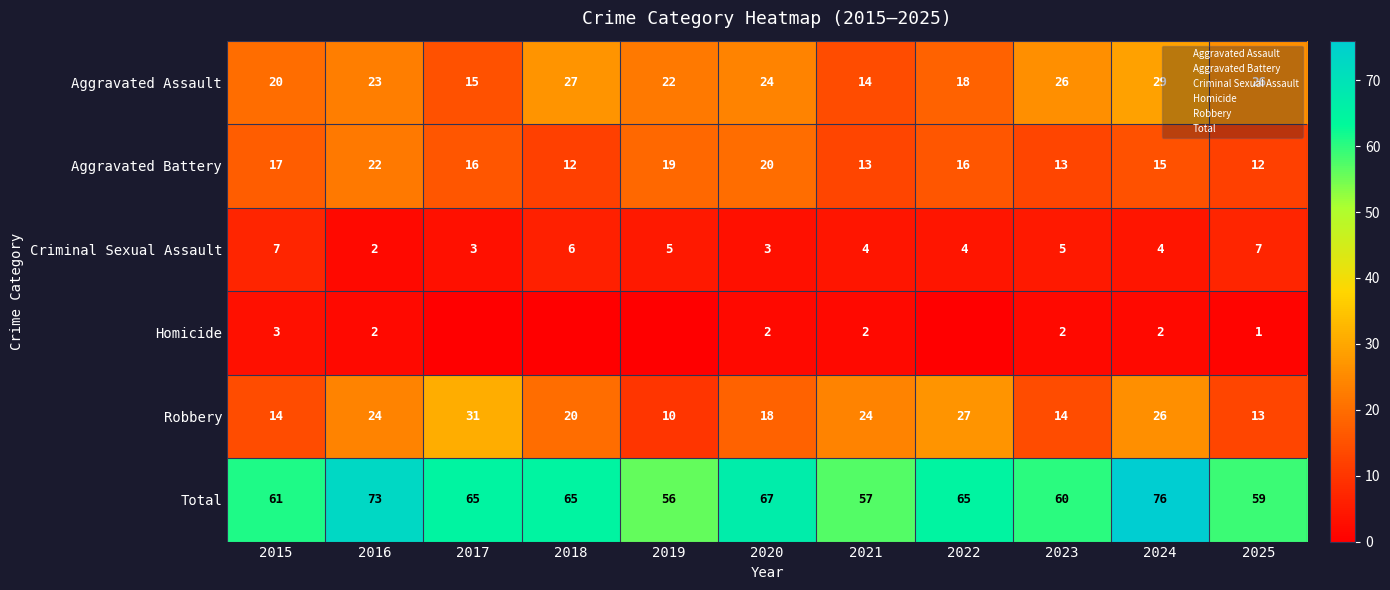

Is it true that Total equals 104 at 2025?

False